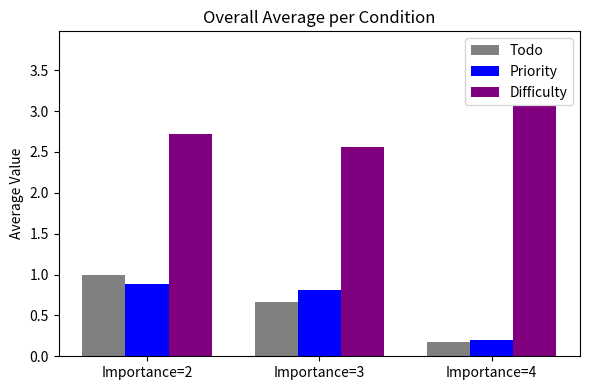

Count the Todo values in the range 0 to 1.

3